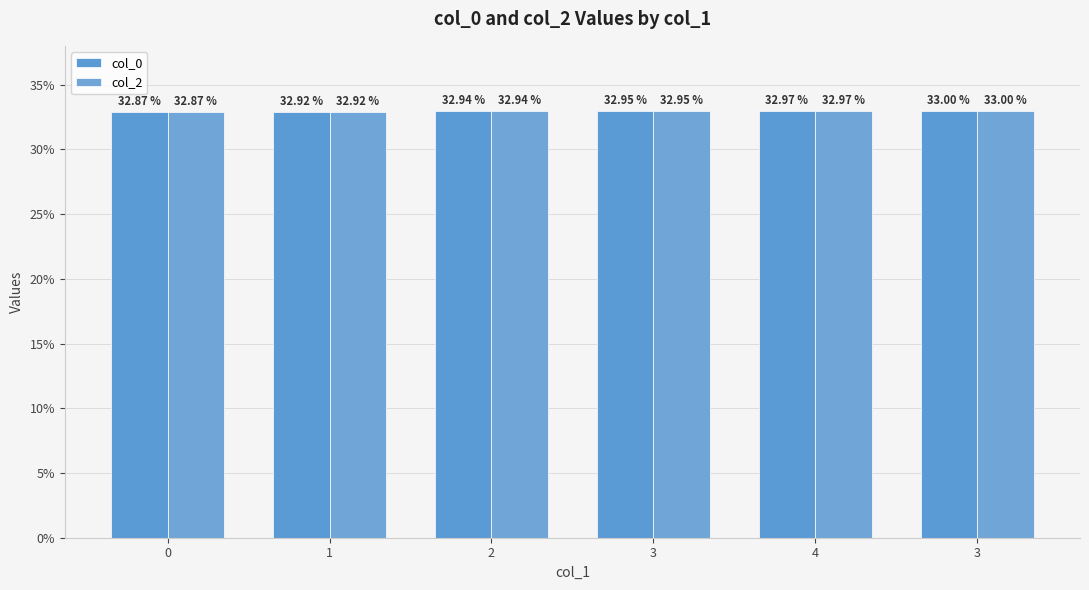

Rank the categories by col_2 value from highest to lowest.

3, 4, 3, 2, 1, 0